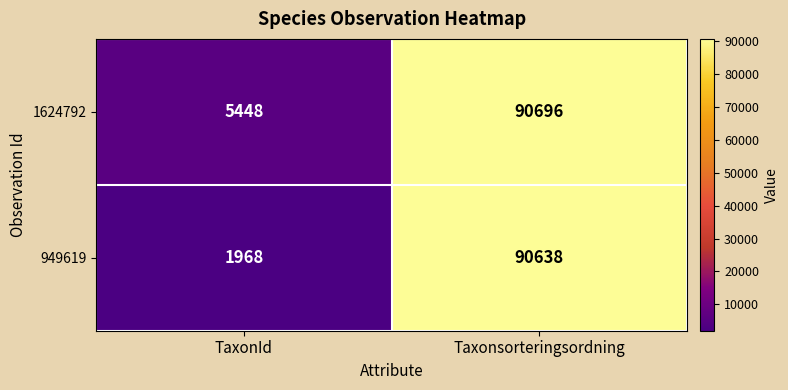

Rank the series by their maximum value, from lowest to highest.

949619, 1624792